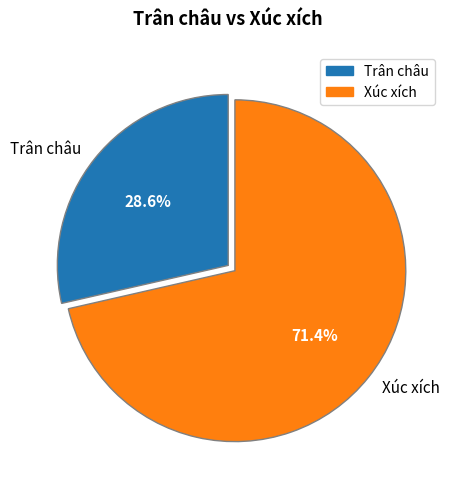

Approximately how many times larger is the value at Trân châu compared to Xúc xích?

0.4